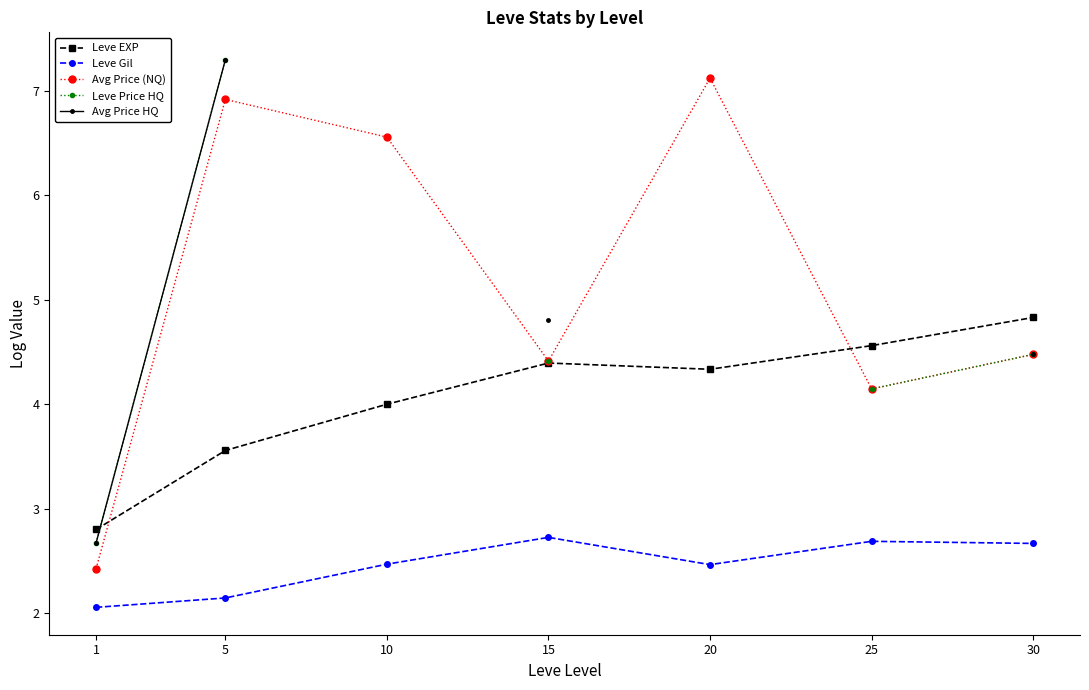

At which label does Avg Price (NQ) reach its minimum?

1